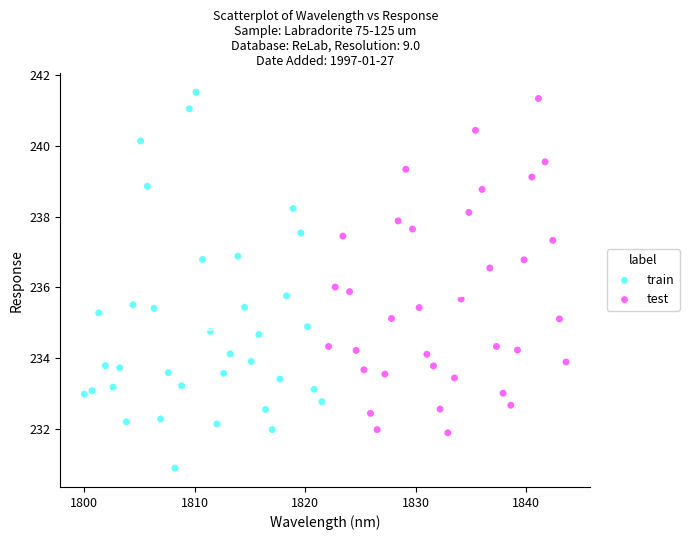

Which series has the widest spread of Y values?

train